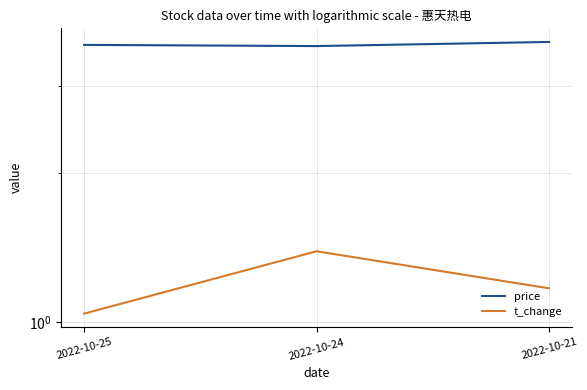

What is the difference between the t_change values at 2022-10-21 and 2022-10-24?

0.2